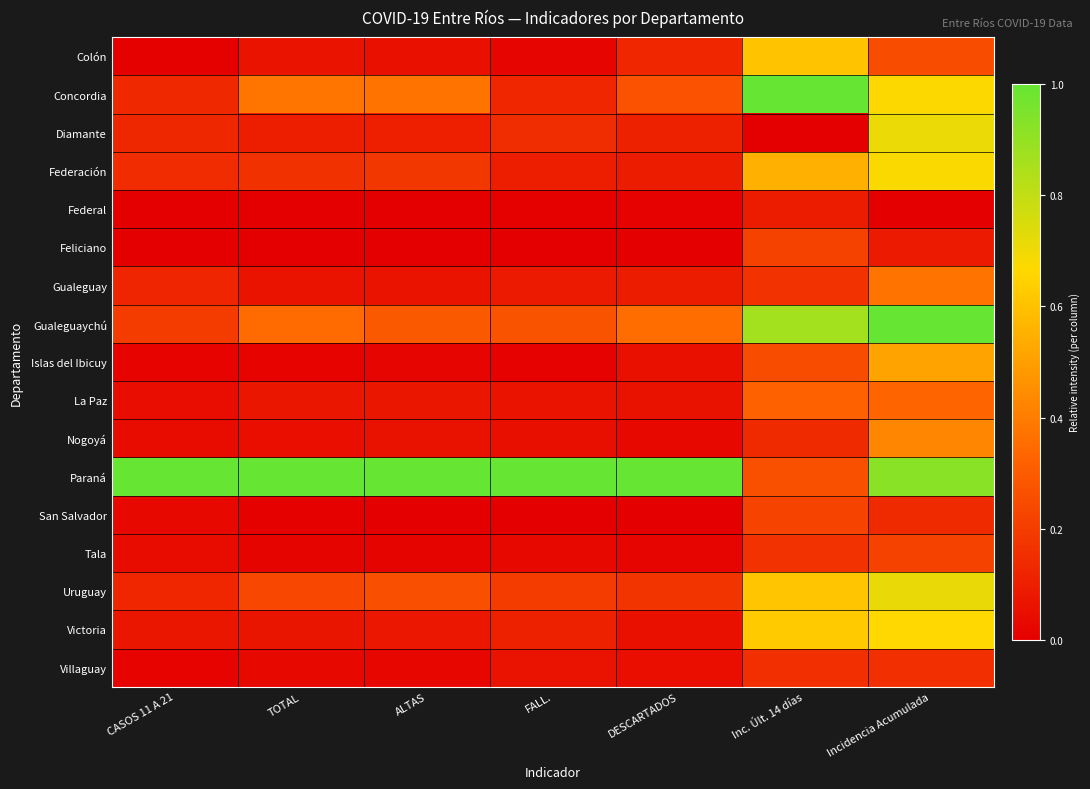

Count the number of data series in this chart.

17